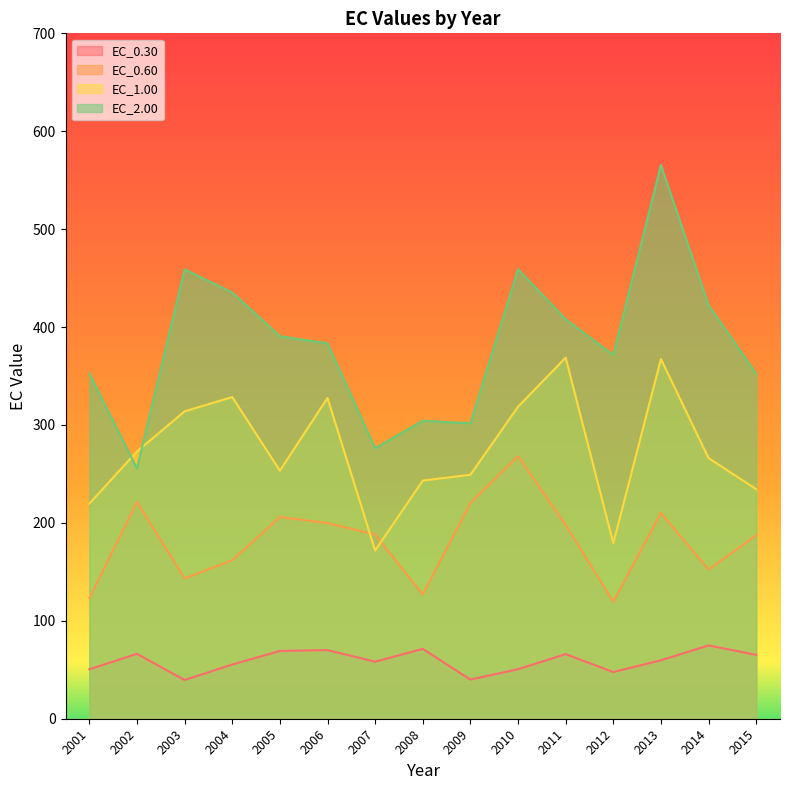

True or false: EC_2.00 has a value of 304.3 at 2008.

True